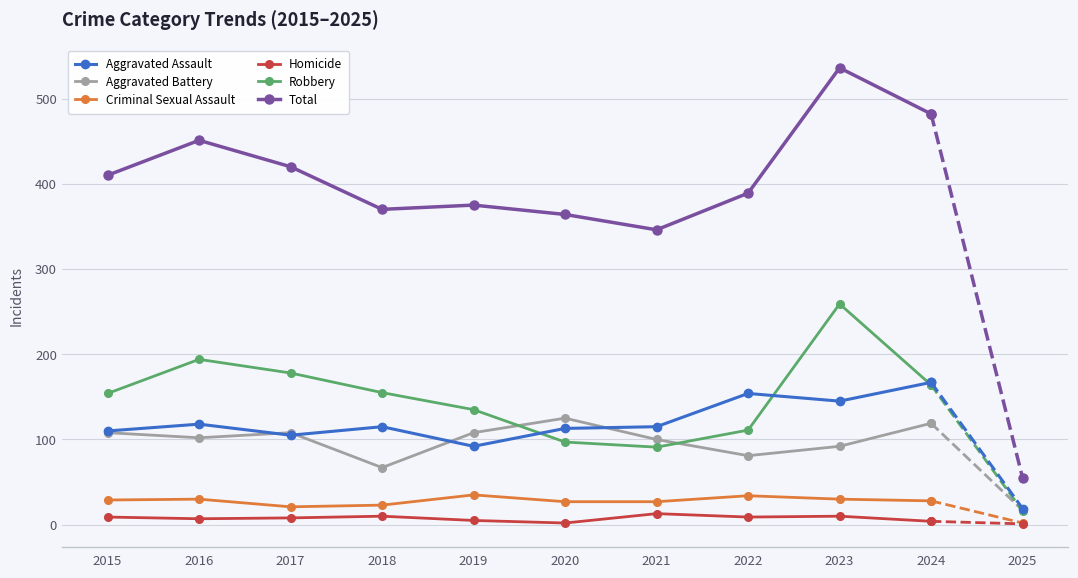

True or false: Total and Robbery cross at least once.

False